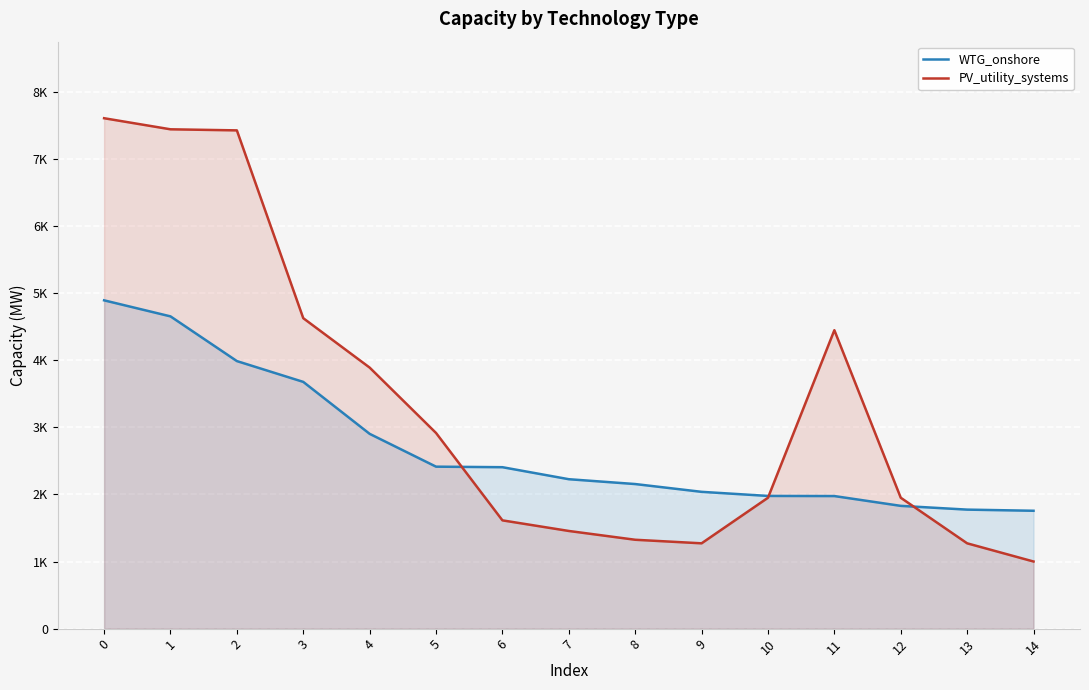

Between 2 and 11, which is larger?

2